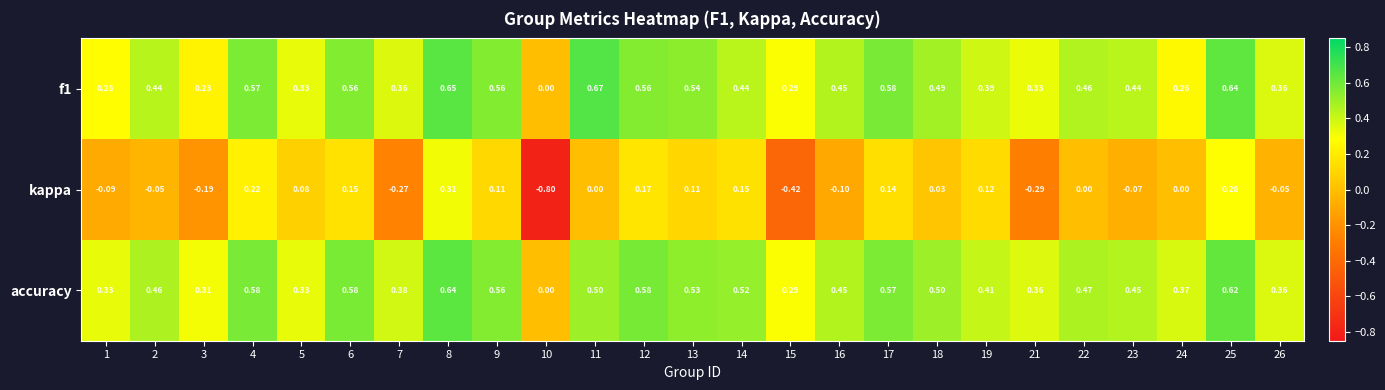

Which series has the widest spread of values?

kappa